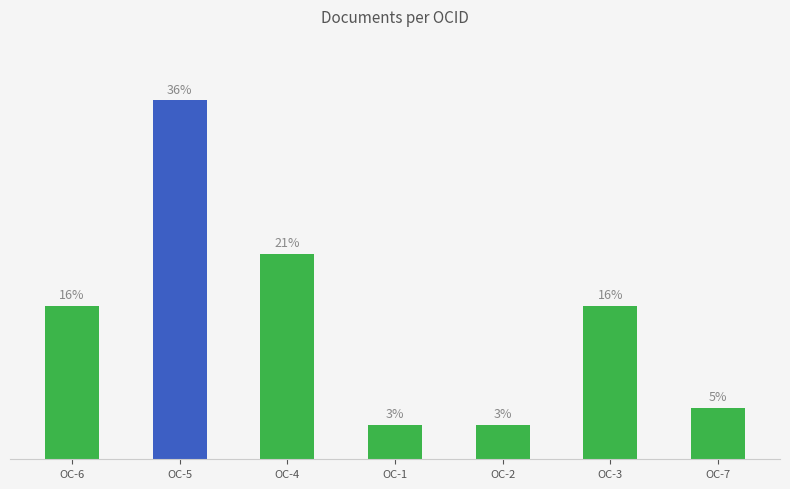

Reading right to left, transcribe all the data shown in this chart.

OC-7=5.2	OC-3=15.5	OC-2=3.4	OC-1=3.4	OC-4=20.7	OC-5=36.2	OC-6=15.5